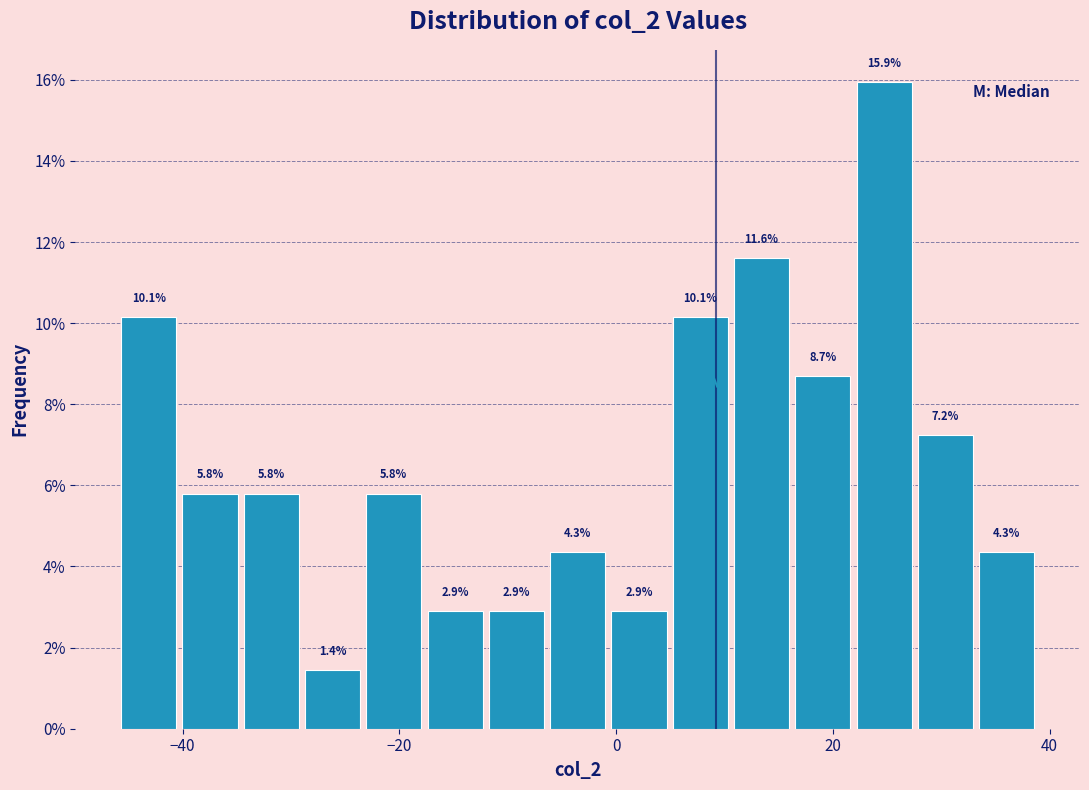

Read against the x-axis, roughly where is the centre of the tallest bar?

24